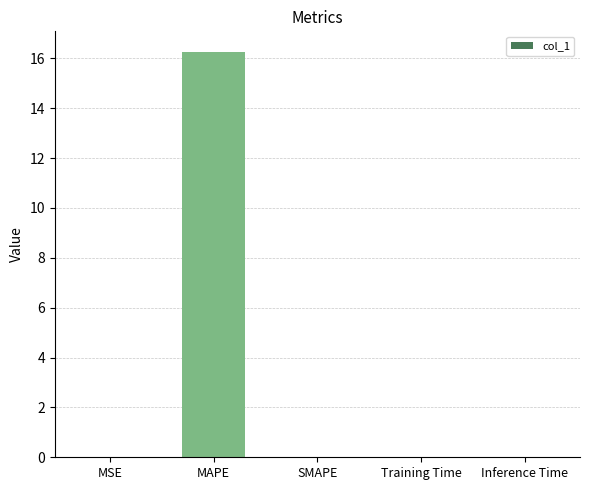

The chart shows a value of 0.0 at Inference Time. True or false?

True